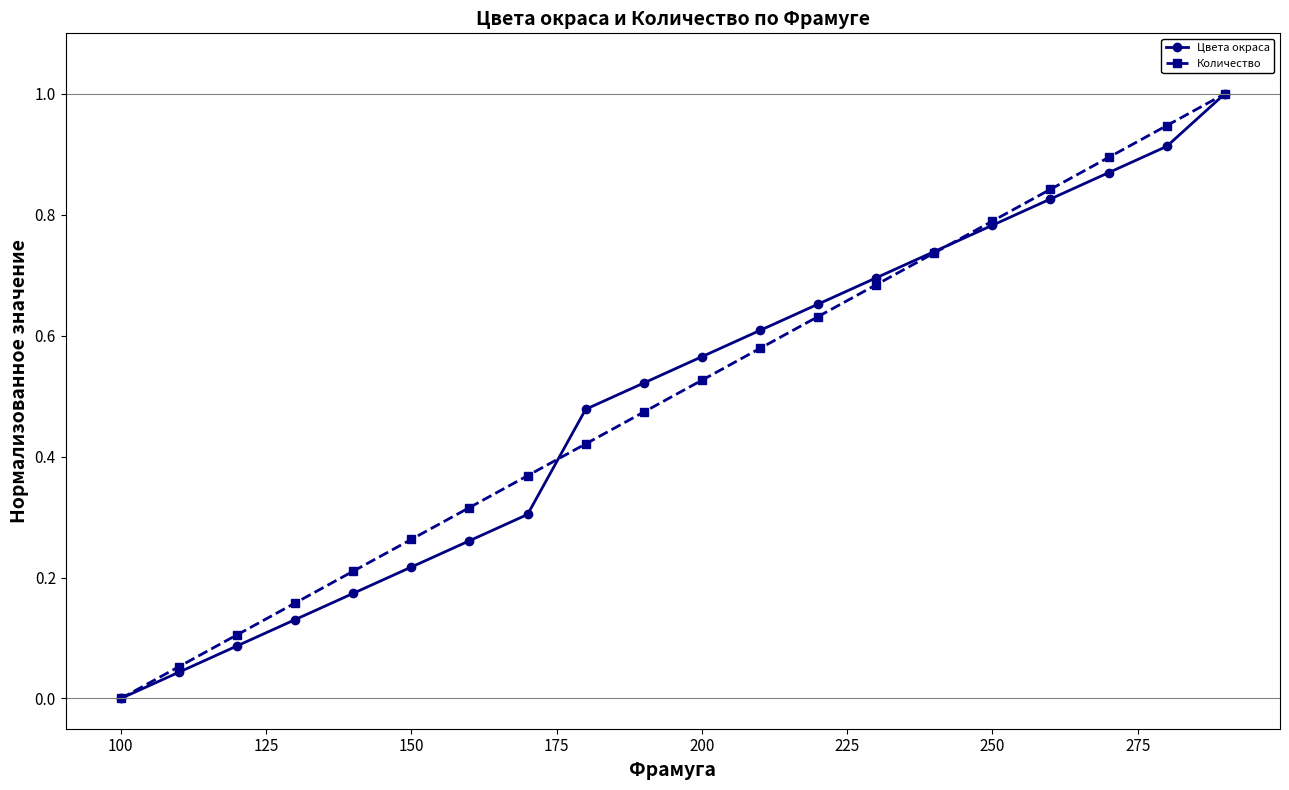

True or false: Цвета окраса has more than 2 points higher than both neighbors.

False